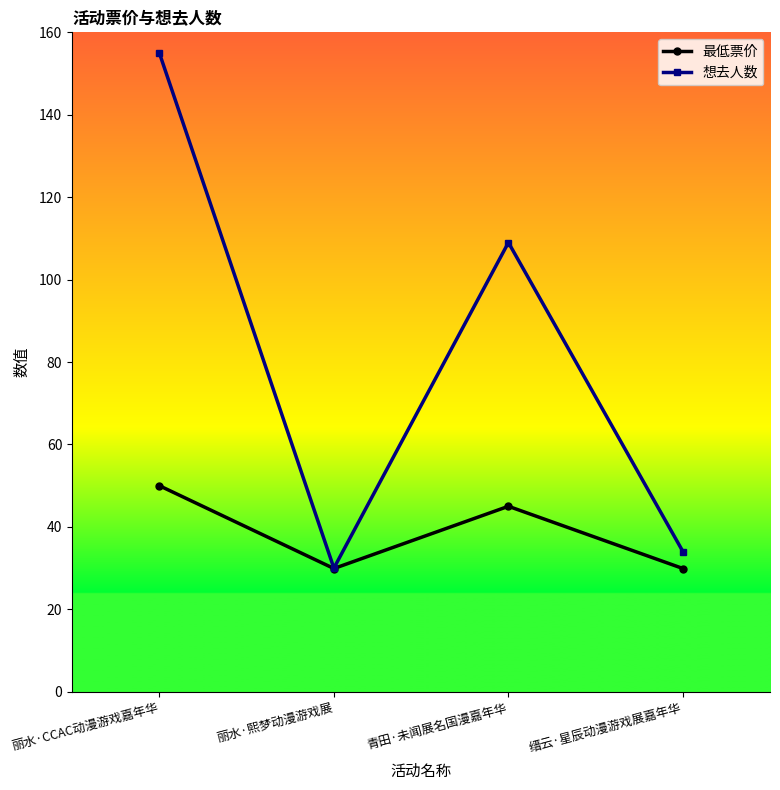

Which series has the widest spread of values?

想去人数